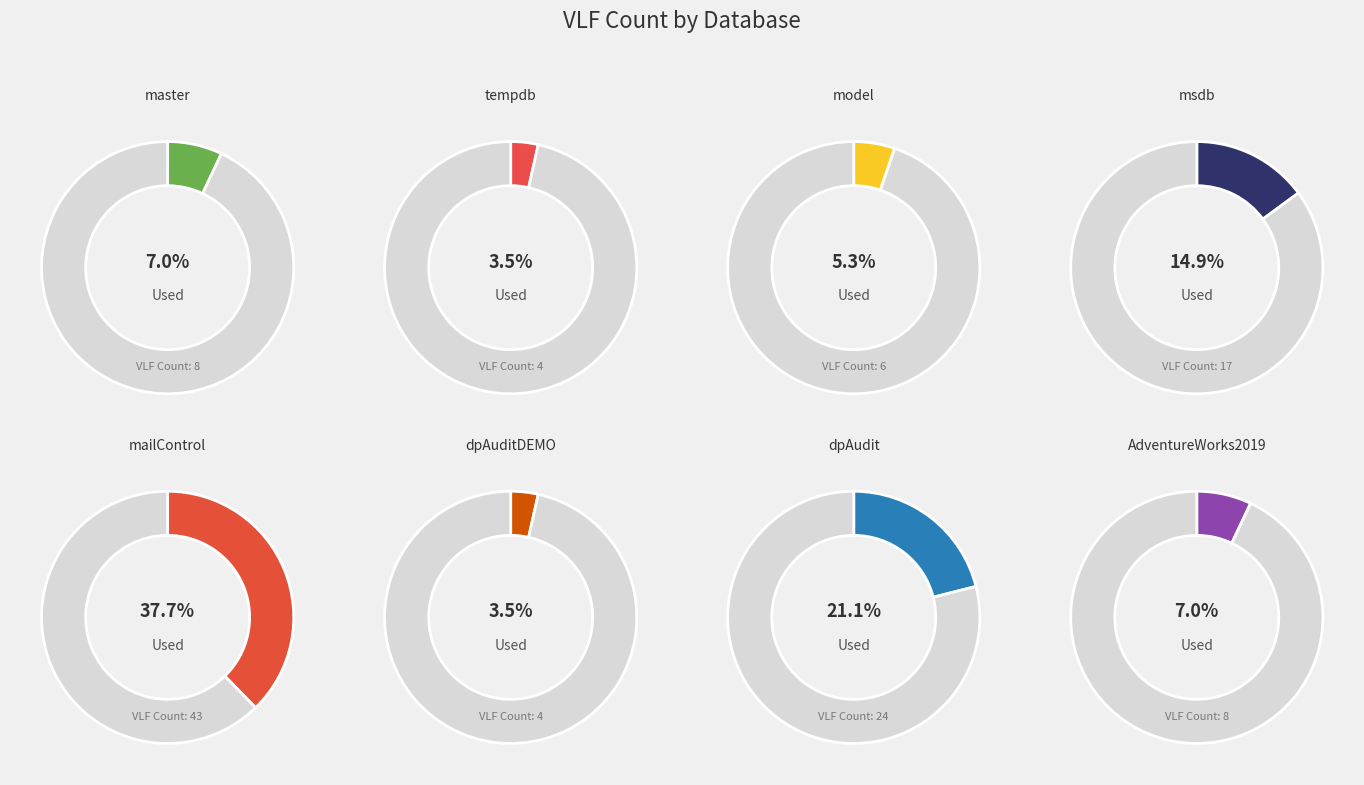

Which category has the smallest portion of the pie?

tempdb